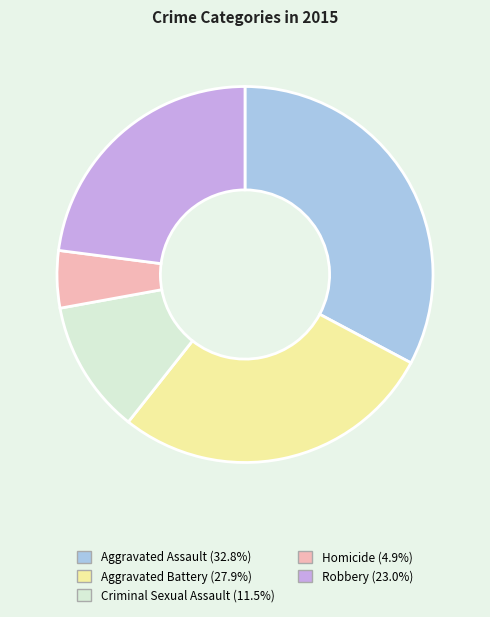

Which category has the biggest portion of the pie?

Aggravated Assault